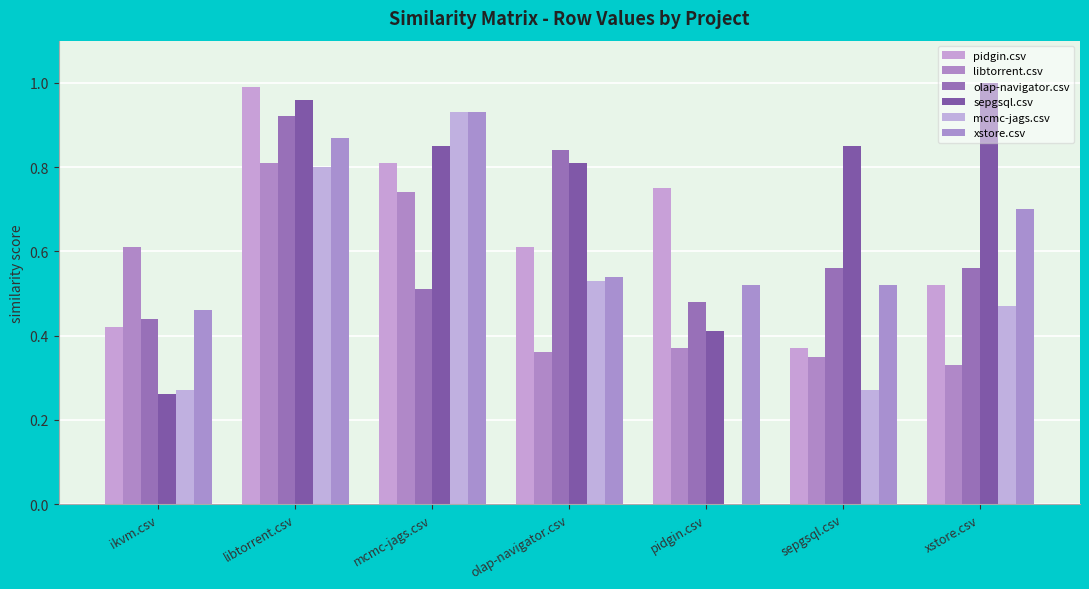

What is the sum of the xstore.csv values at xstore.csv and olap-navigator.csv?

1.2